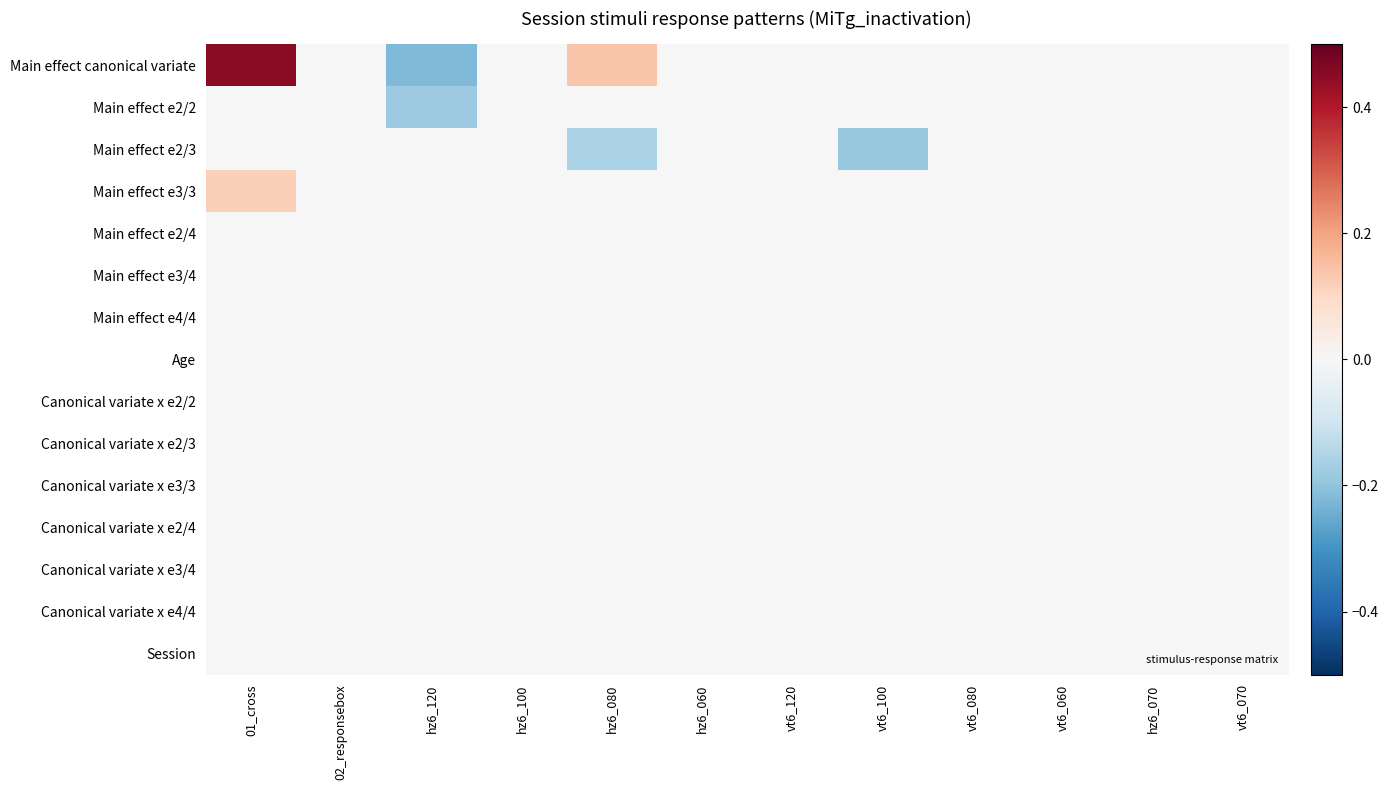

How many distinct data groups are displayed?

15